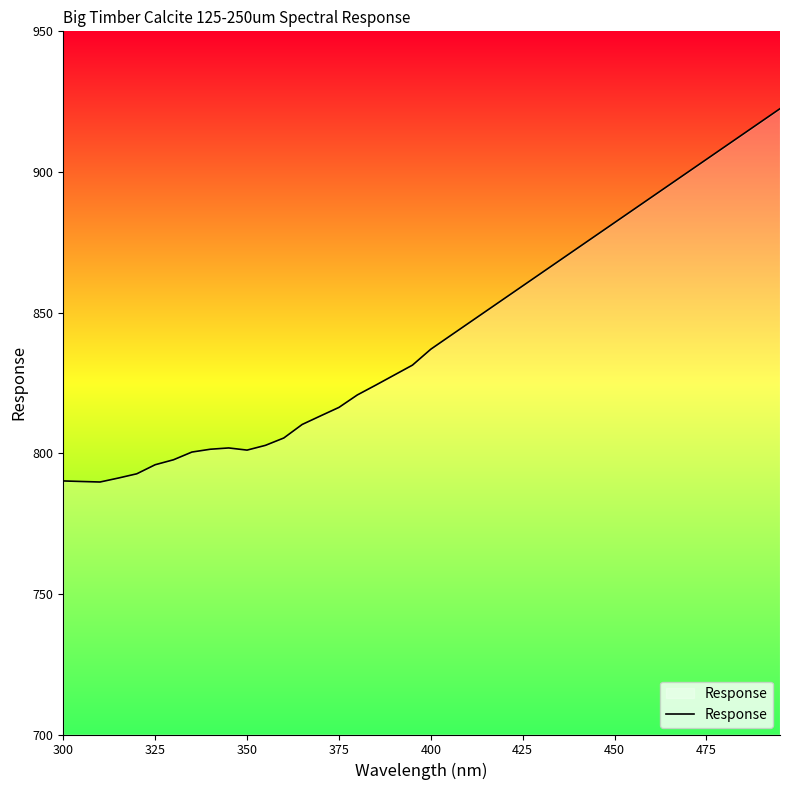

What is the maximum value shown in the chart?

922.5